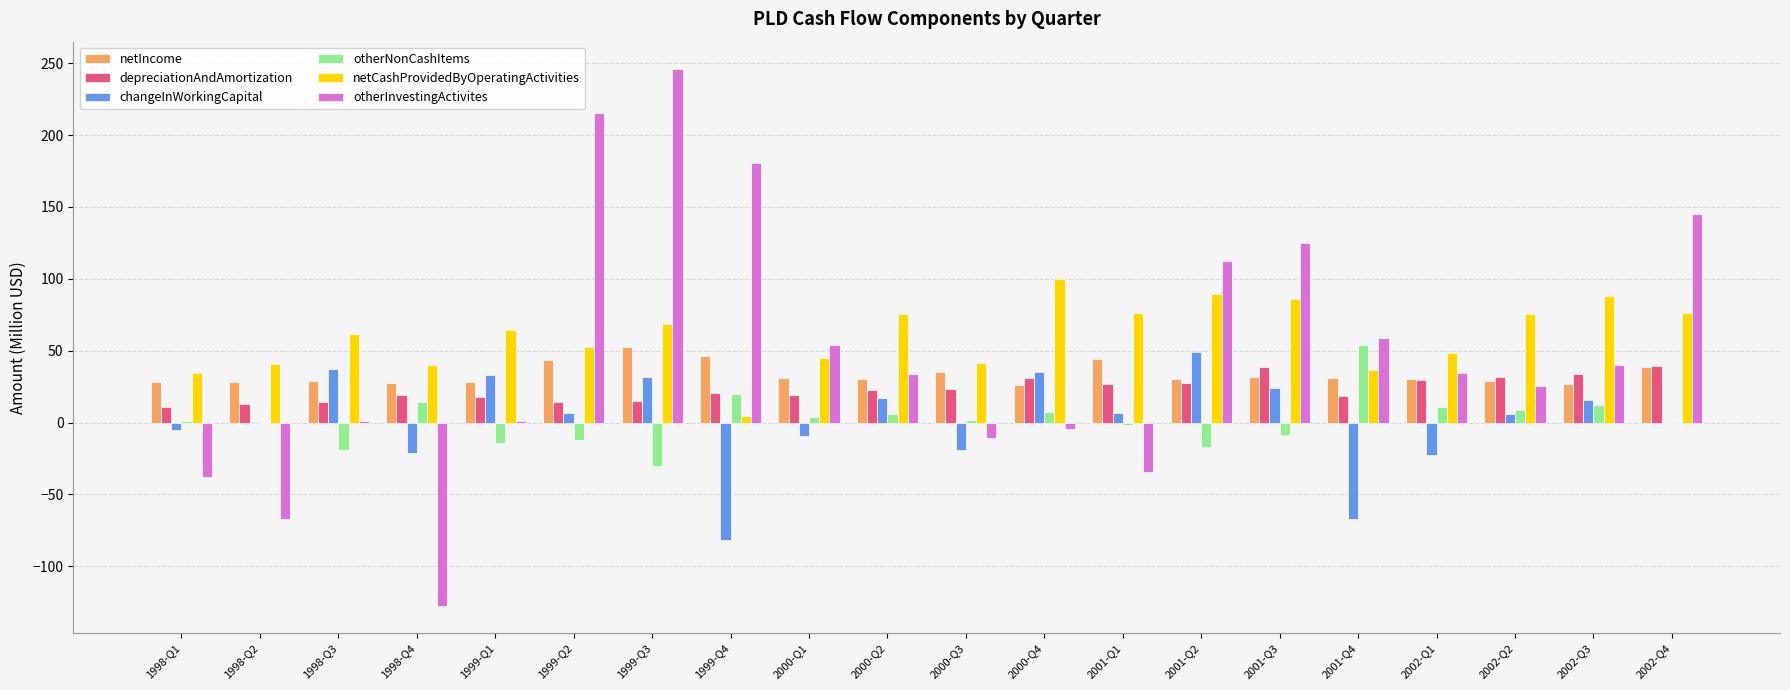

At which category is the sum across all series the highest?

1999-Q3